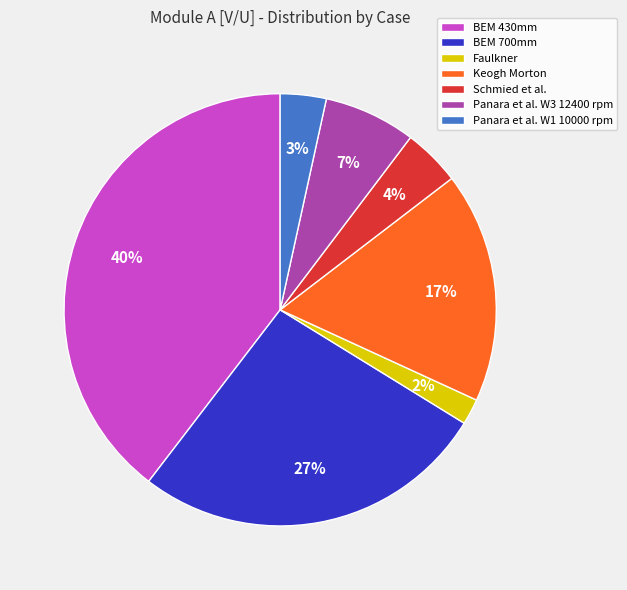

Count the number of slices in the pie.

7